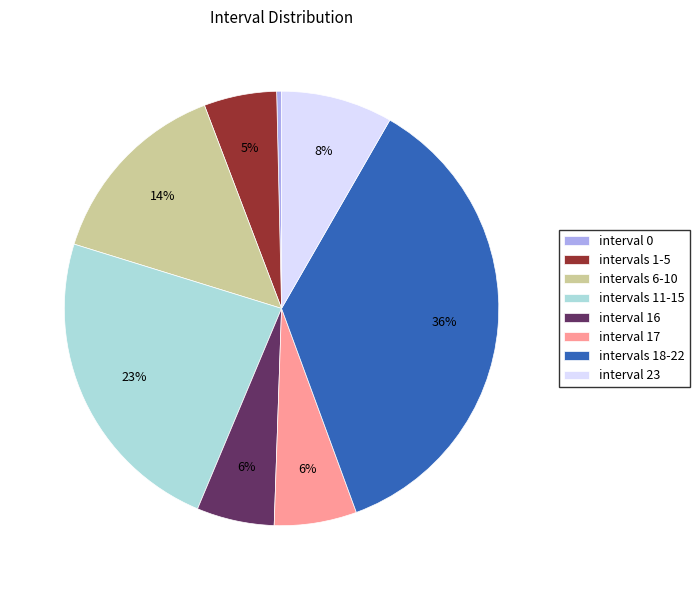

What is the smallest slice in the pie chart?

interval 0